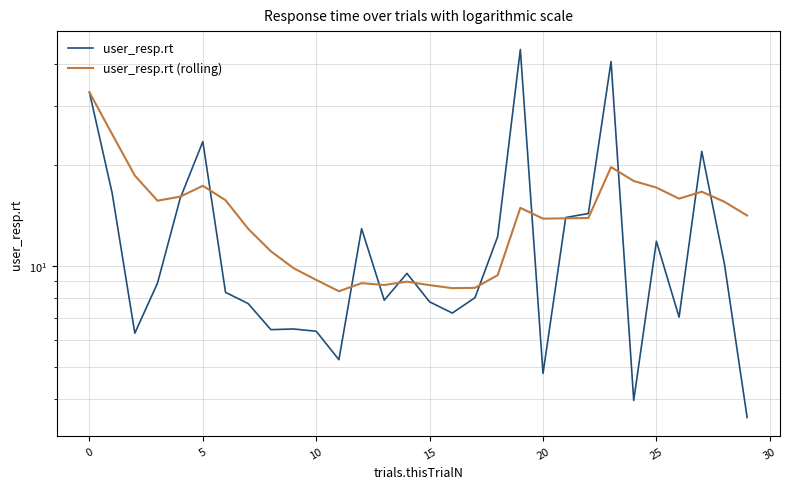

At how many categories does at least one series exceed 14?

16